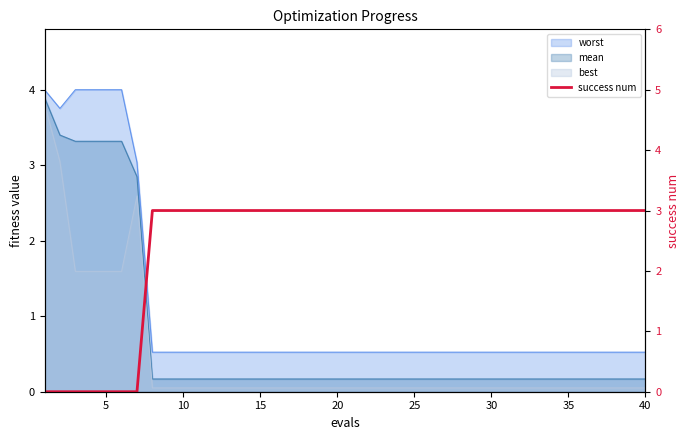

The chart shows a value of 3 at 30. True or false?

True